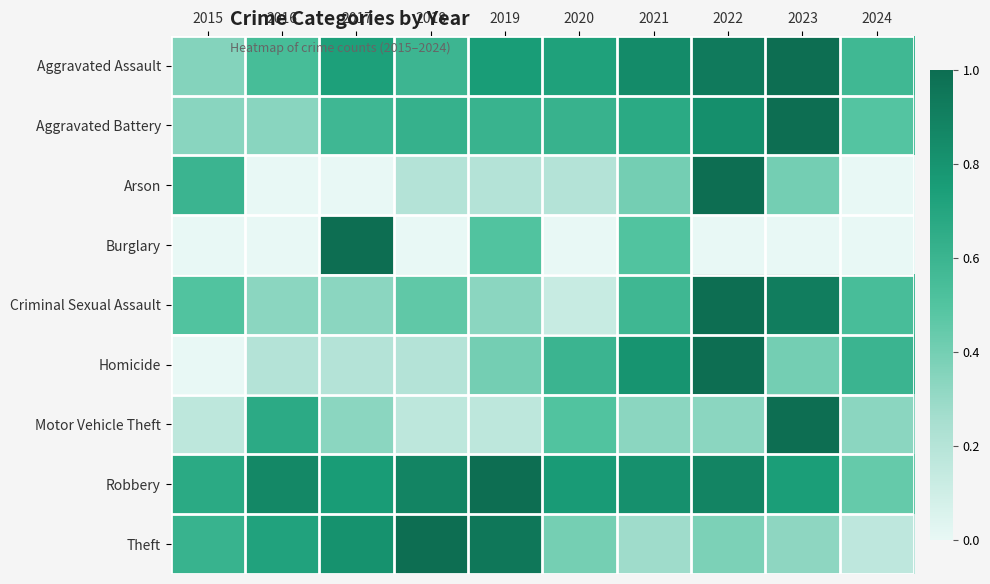

What is the total value across all series at 2022?

6.3